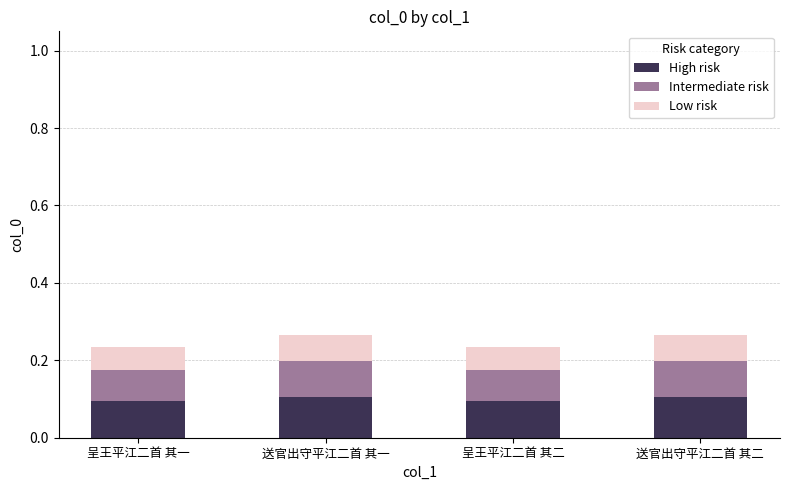

How many High risk values are between 0 and 1?

4